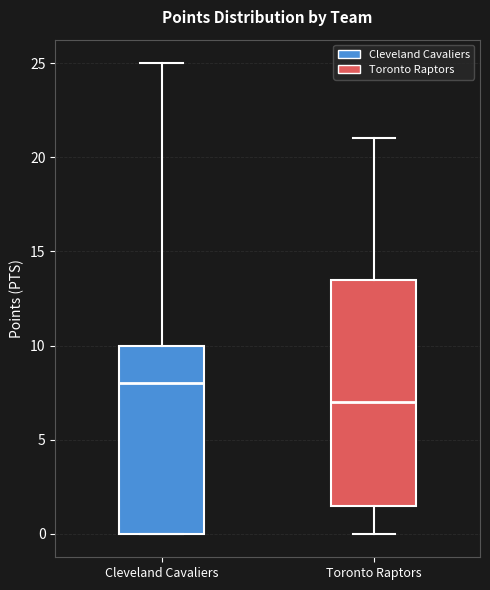

Which box has the lowest median line?

Toronto Raptors